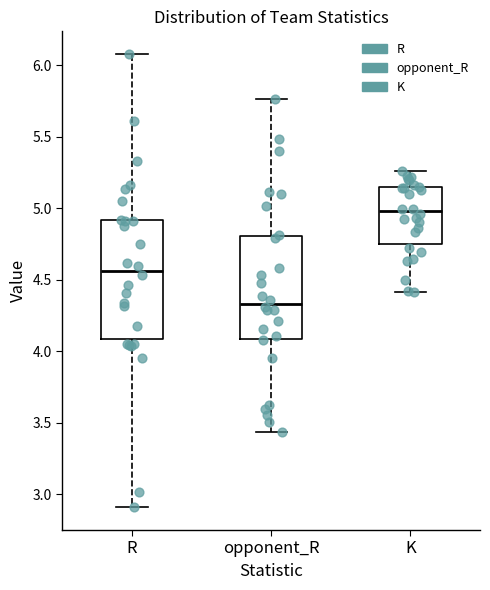

Where does the lower whisker of the box for R end on the y-axis? The values are not printed on the chart, so give them approximately, as read against the axis.

2.90